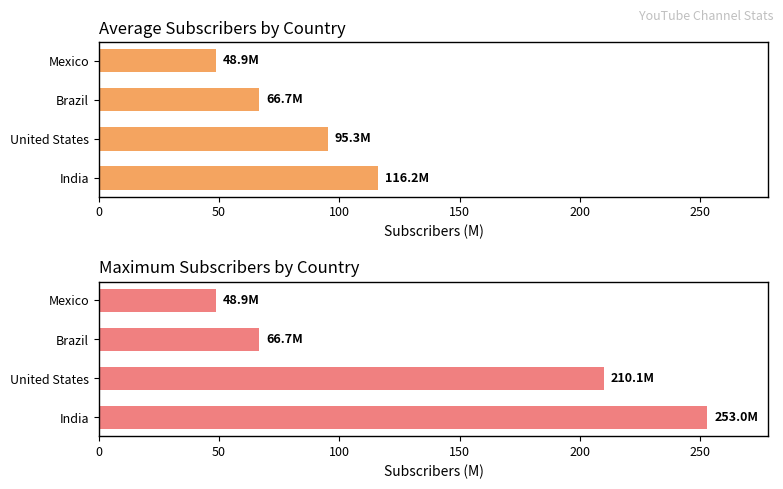

The value of Max subscribers (M) at India is 141.1. True or false?

False